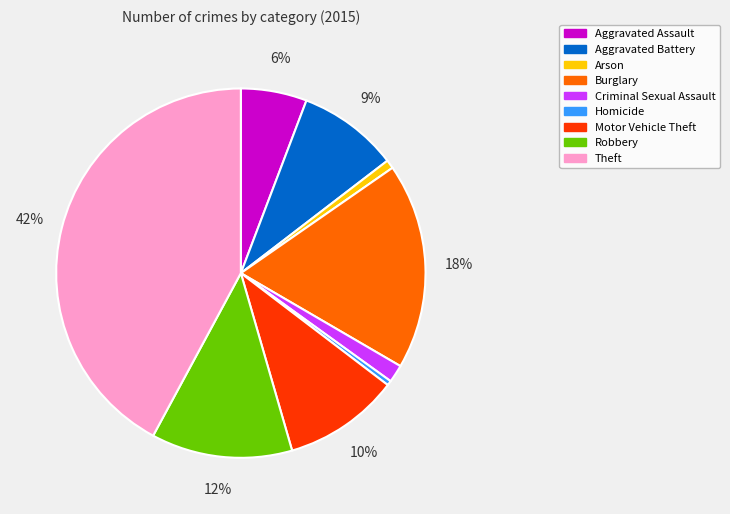

Approximately how many times larger is the value at Arson compared to Criminal Sexual Assault?

0.5